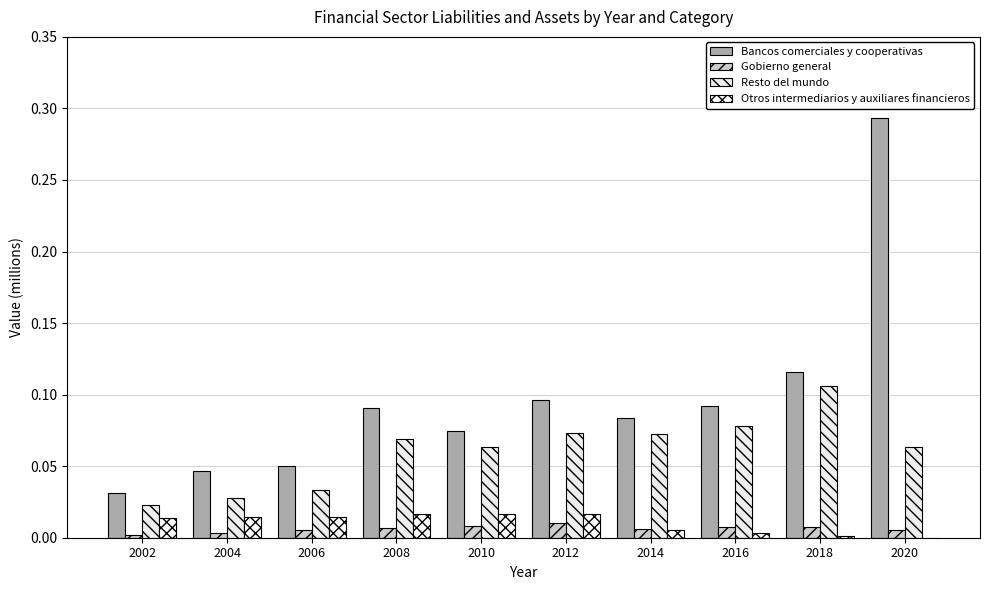

Which series has the widest spread of values?

Bancos comerciales y cooperativas